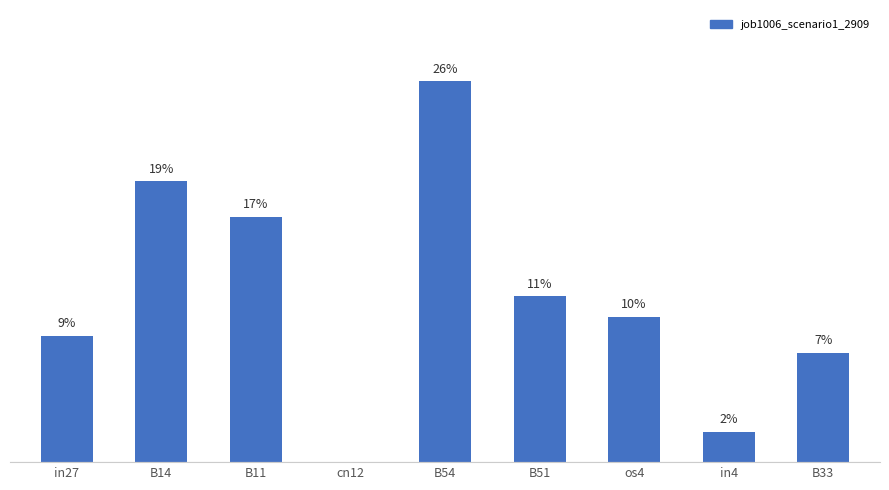

True or false: the data shows 0.0 at cn12.

True